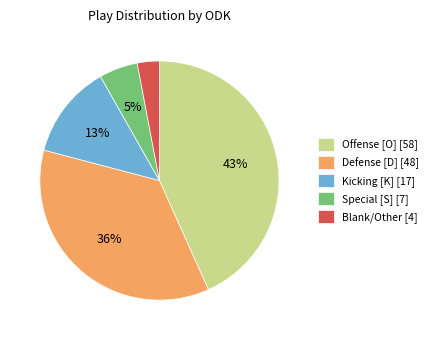

Combined, do Blank/Other [4] and Defense [D] [48] account for over 50%?

No